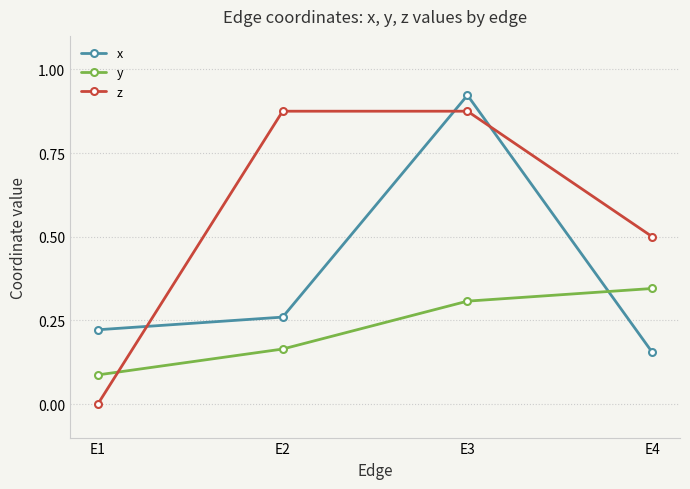

What is the sum of all x values?

1.6